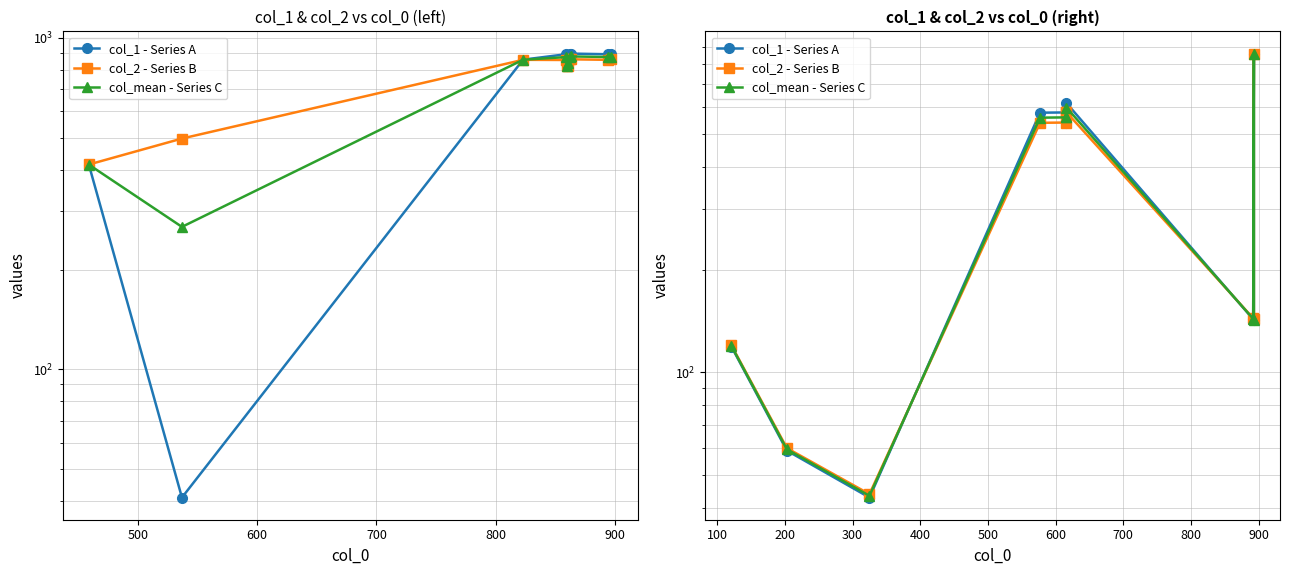

At 600, list the series in order from largest to smallest.

col_2 - Series B, col_mean - Series C, col_1 - Series A